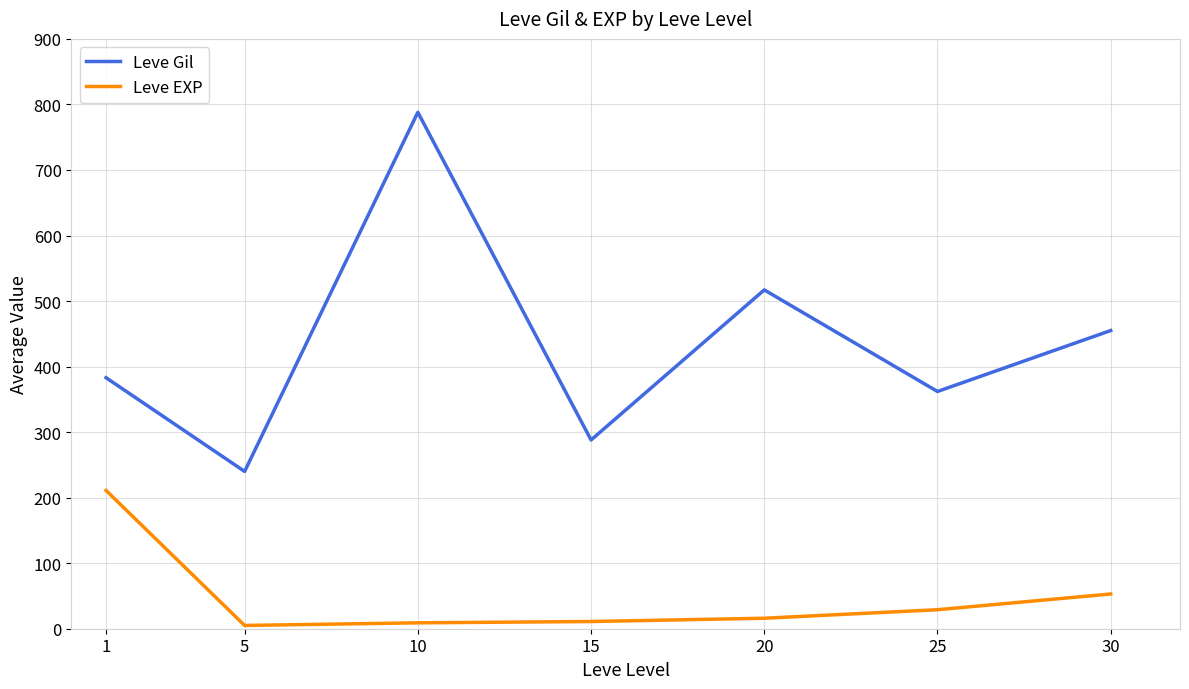

The value of Leve Gil at 25 is 195. True or false?

False